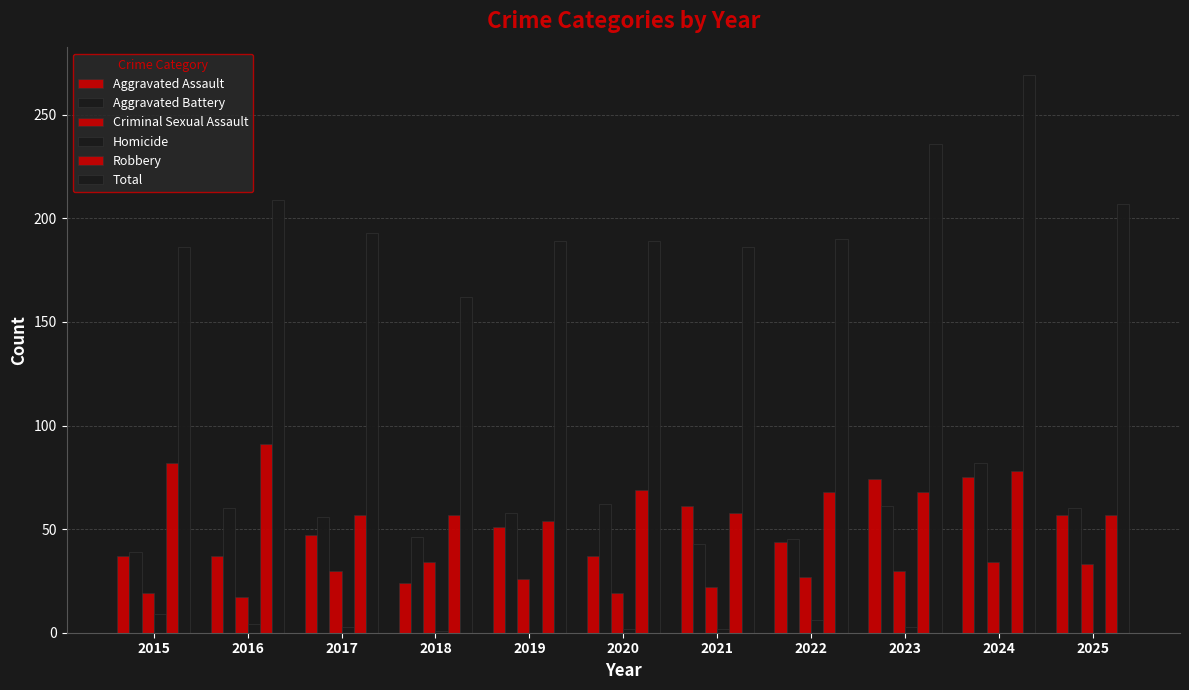

How many distinct data groups are displayed?

6